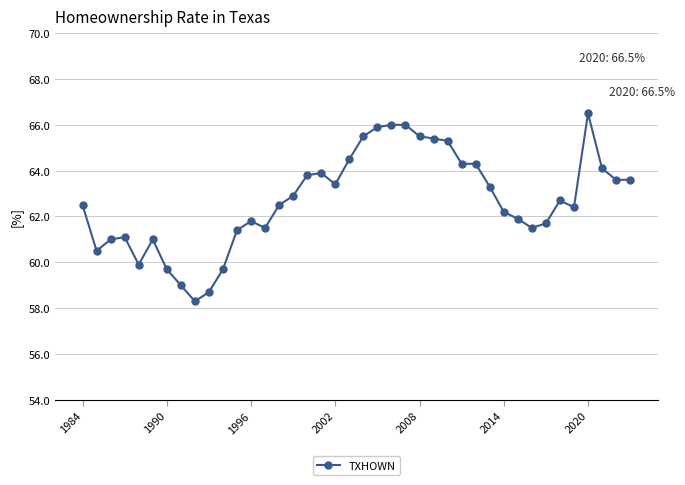

What is the value of the 8th point from the left?

59.0